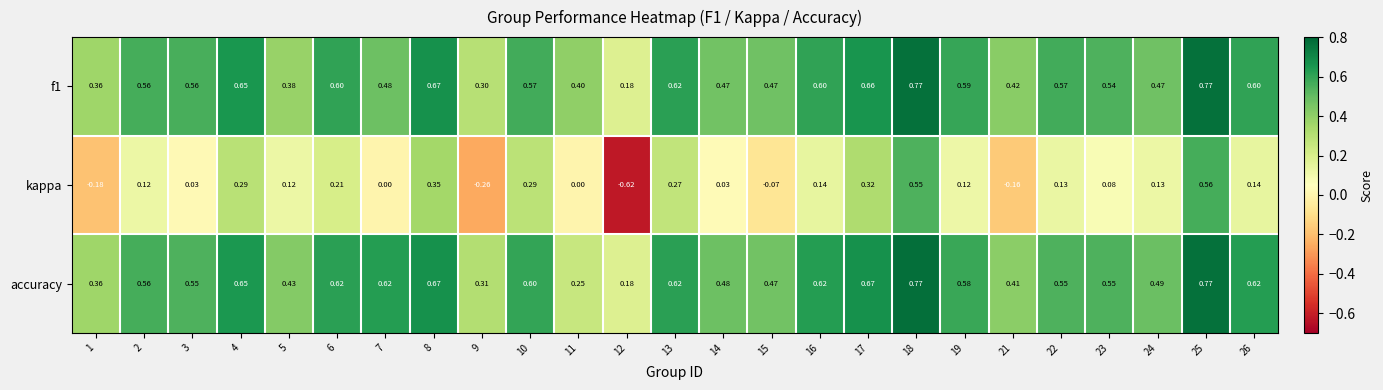

Between 7 and 26, which series saw the biggest shift?

kappa